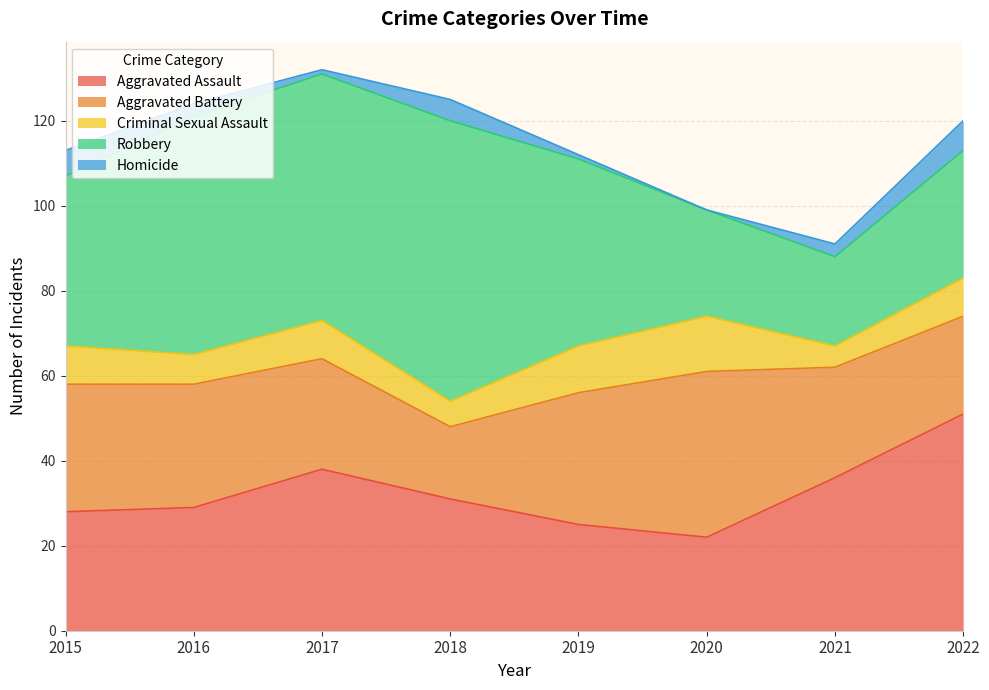

Rank the series by their maximum value, from lowest to highest.

Homicide, Criminal Sexual Assault, Aggravated Battery, Aggravated Assault, Robbery